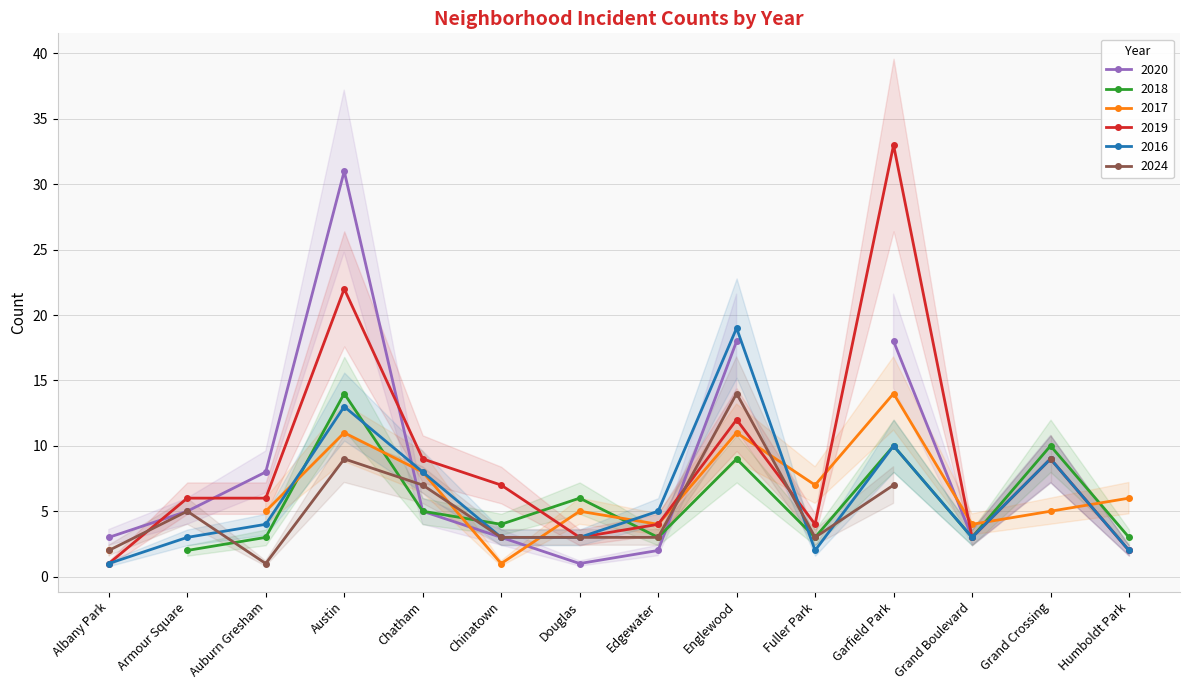

Which series has the largest total across all categories?

2019